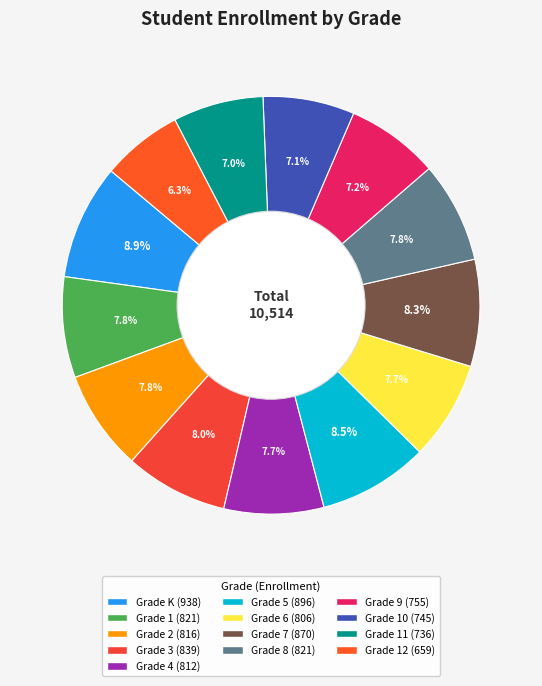

To the nearest percent, what is the average slice percentage?

8%